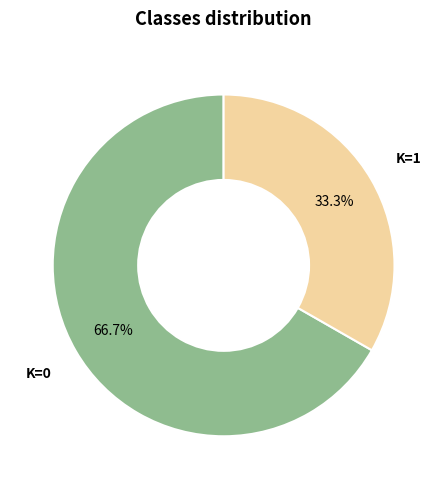

Does any single category account for the majority?

Yes